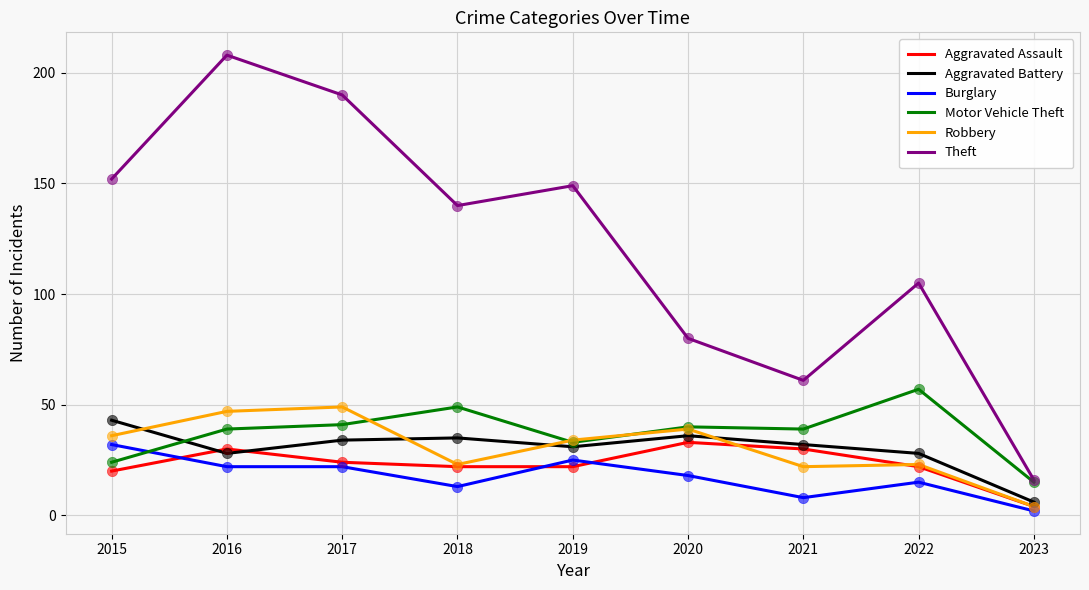

At how many categories does at least one series exceed 39?

8